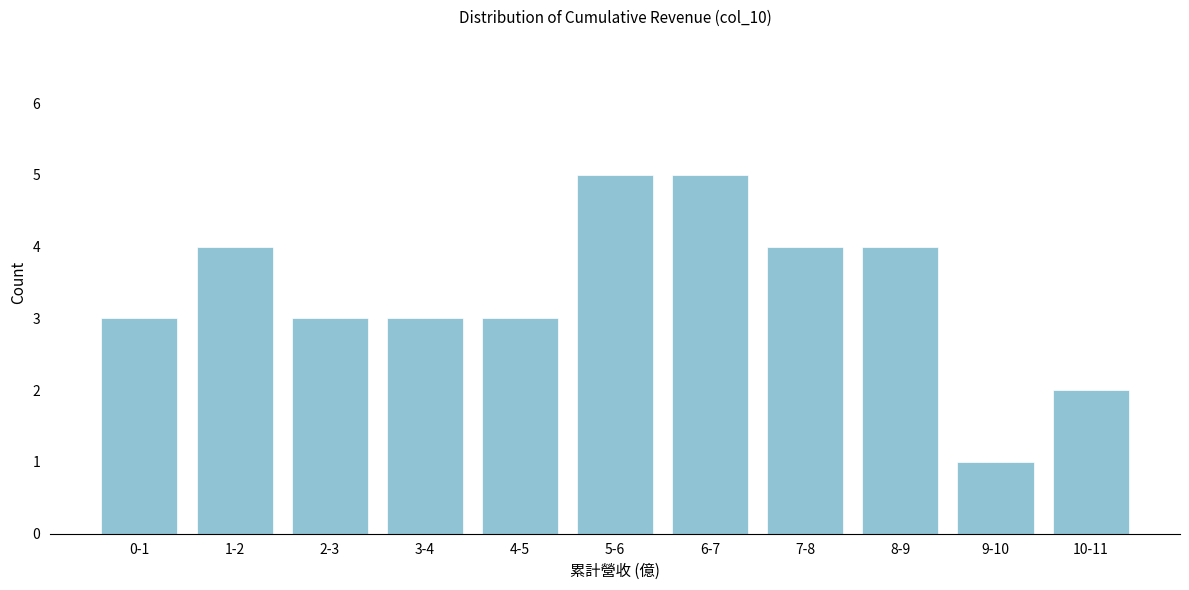

Reading left to right, transcribe all the data shown in this chart.

0-1=3	1-2=4	2-3=3	3-4=3	4-5=3	5-6=5	6-7=5	7-8=4	8-9=4	9-10=1	10-11=2